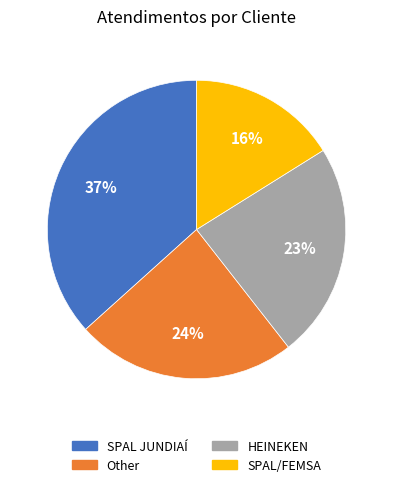

True or false: Other accounts for 39% of the total.

False